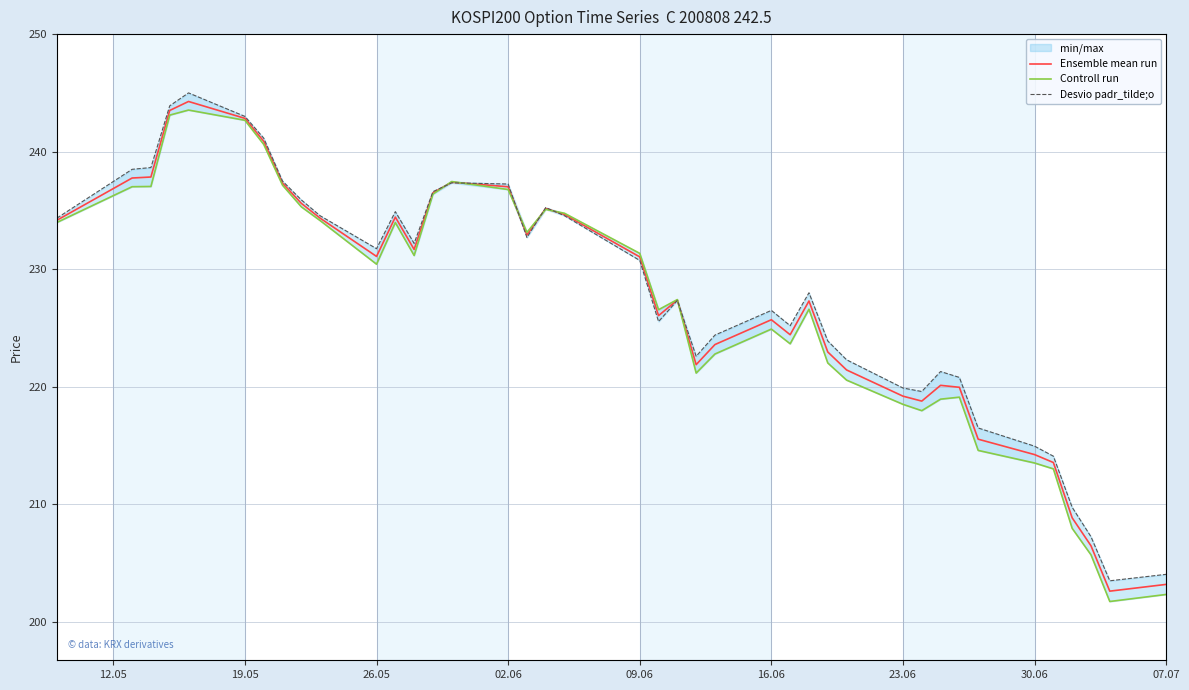

Is it true that Ensemble mean run equals 242.8 at 19.05?

True